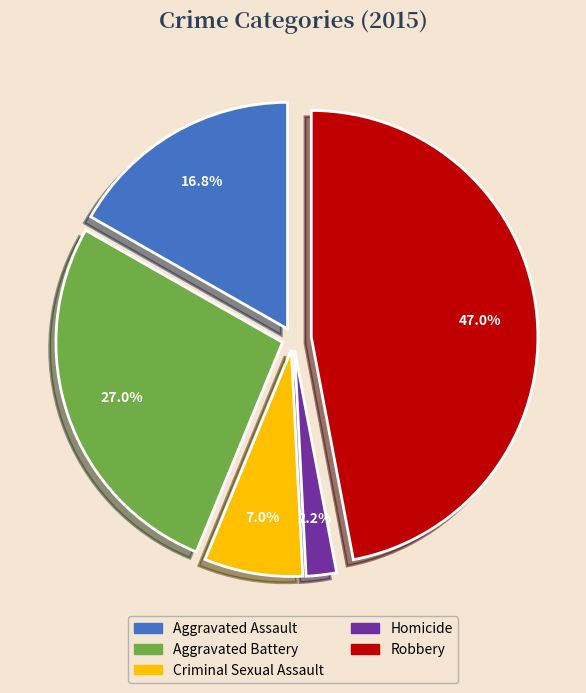

What is the largest slice in the pie chart?

Robbery